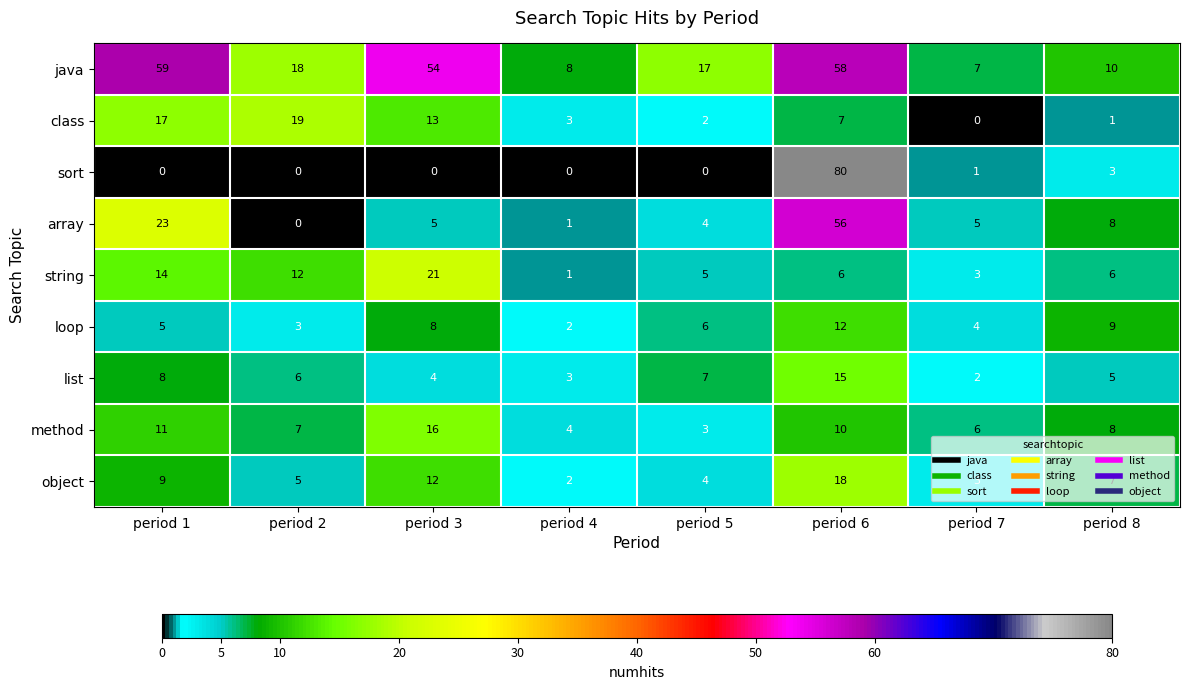

At period 3, list the series in order from smallest to largest.

sort, list, array, loop, object, class, method, string, java